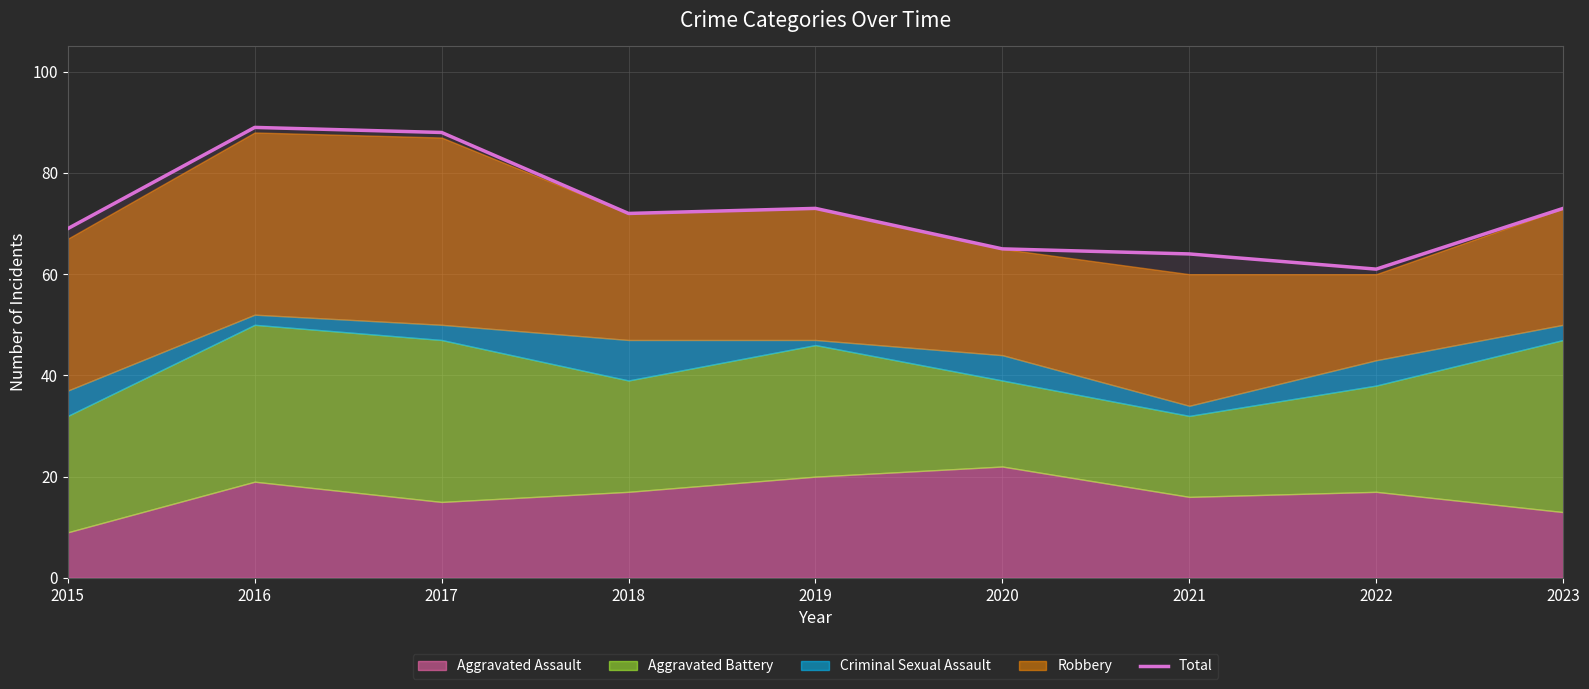

What is the minimum value for Total?

61